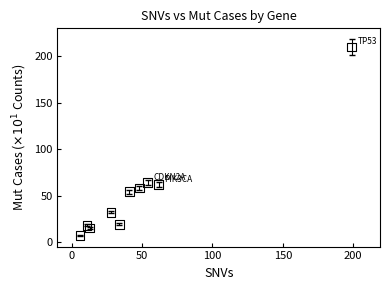

What is the average Y value?

54